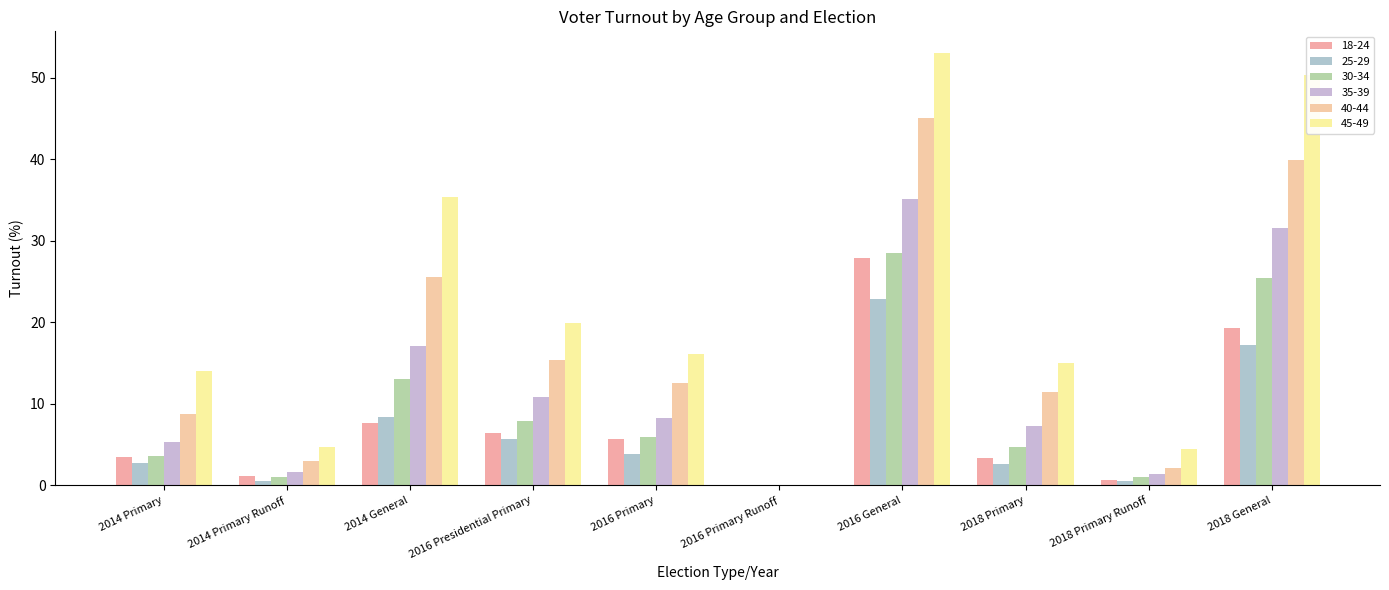

What is the difference between the 30-34 values at 2014 Primary Runoff and 2016 Primary Runoff?

1.0